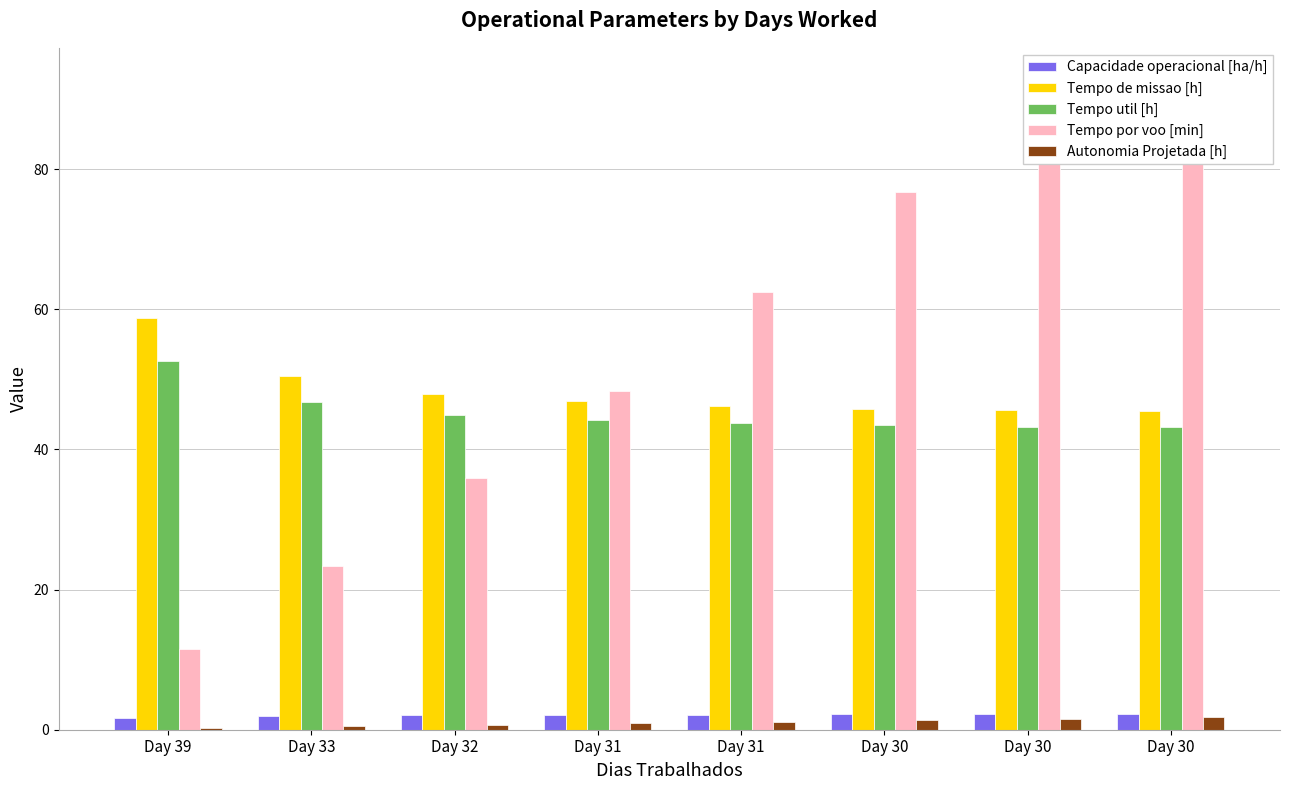

What is the highest value of the Autonomia Projetada [h] series?

1.8